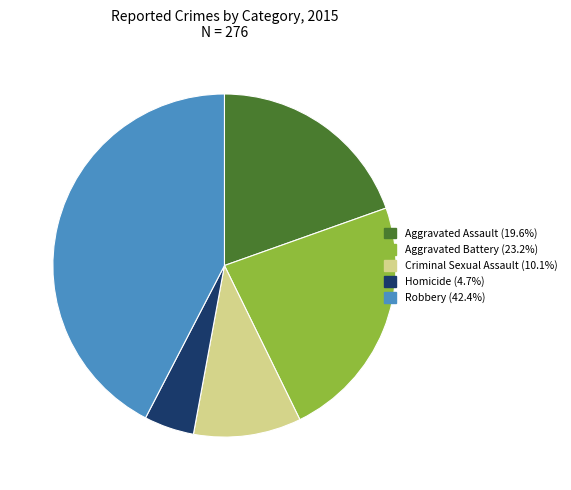

What is the ratio of the value at Aggravated Assault to the value at Robbery?

0.5